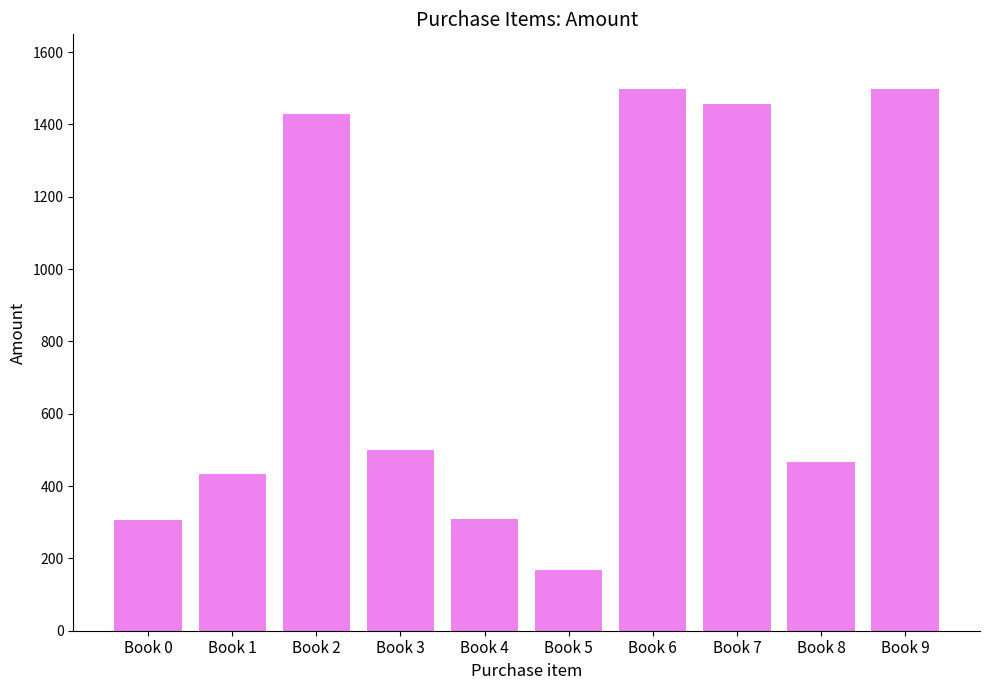

What is the difference between the maximum and minimum values?

1332